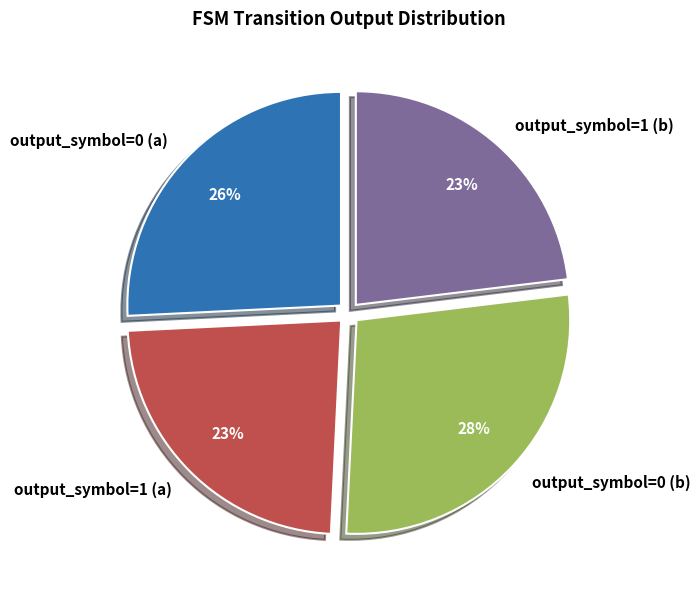

Approximately how many times larger is the value at output_symbol=1 (b) compared to output_symbol=0 (b)?

0.8